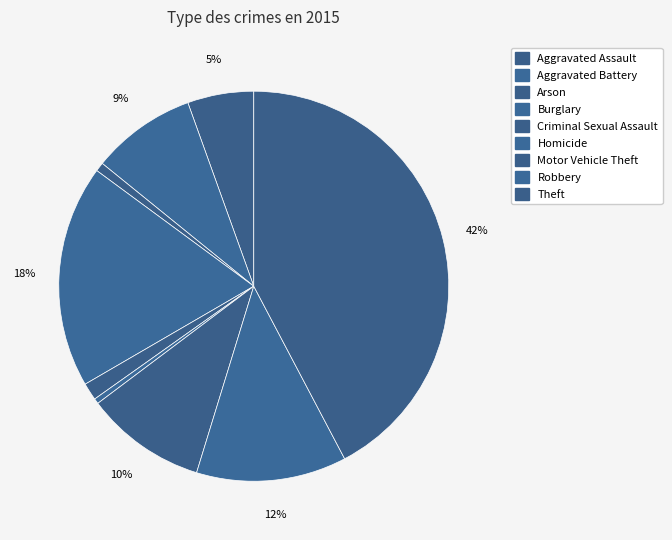

The Criminal Sexual Assault slice represents 11% of the pie. True or false?

False